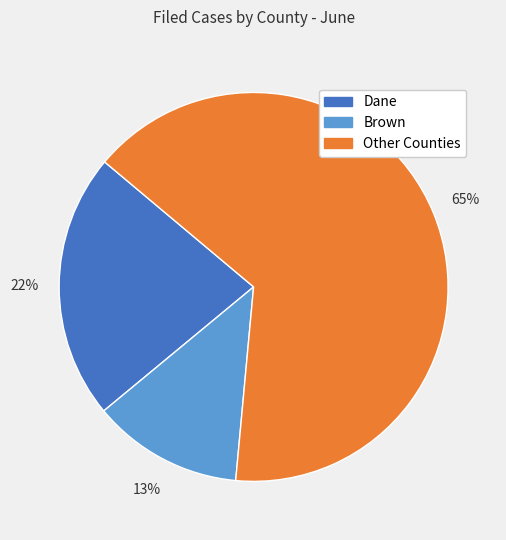

Is there any slice that represents more than half of the pie?

Yes